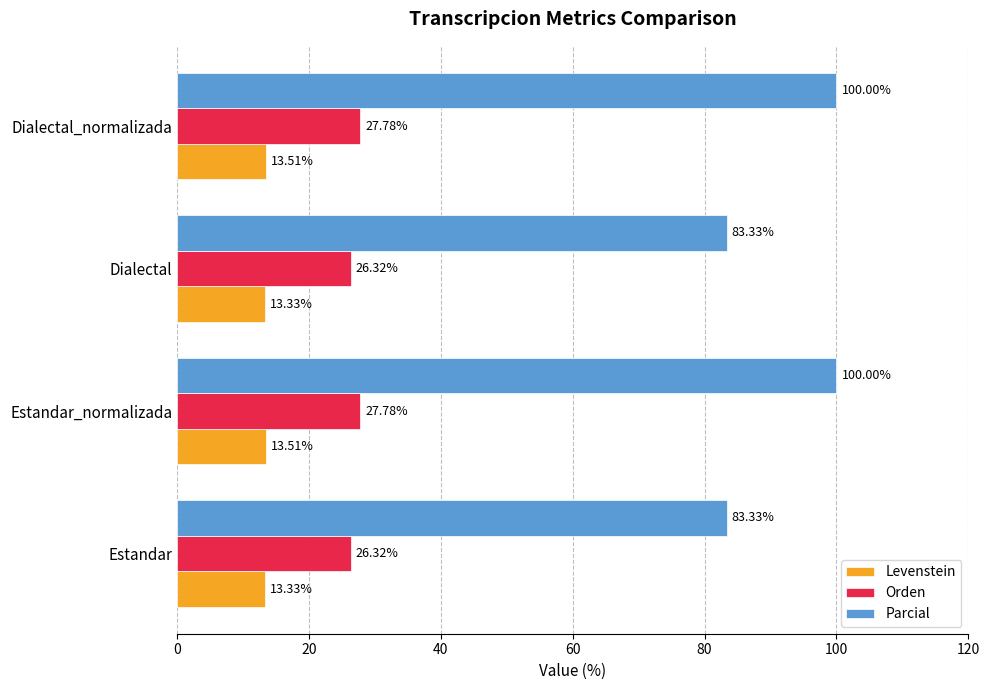

What is the spread (max minus min) of values at Dialectal?

70.0